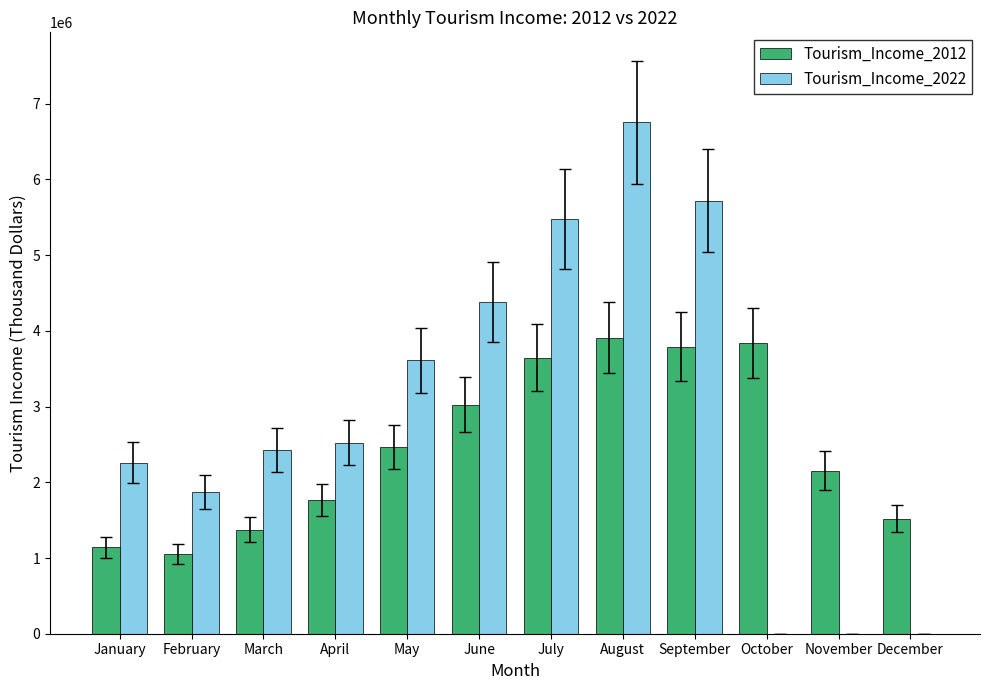

Count the number of data series in this chart.

2